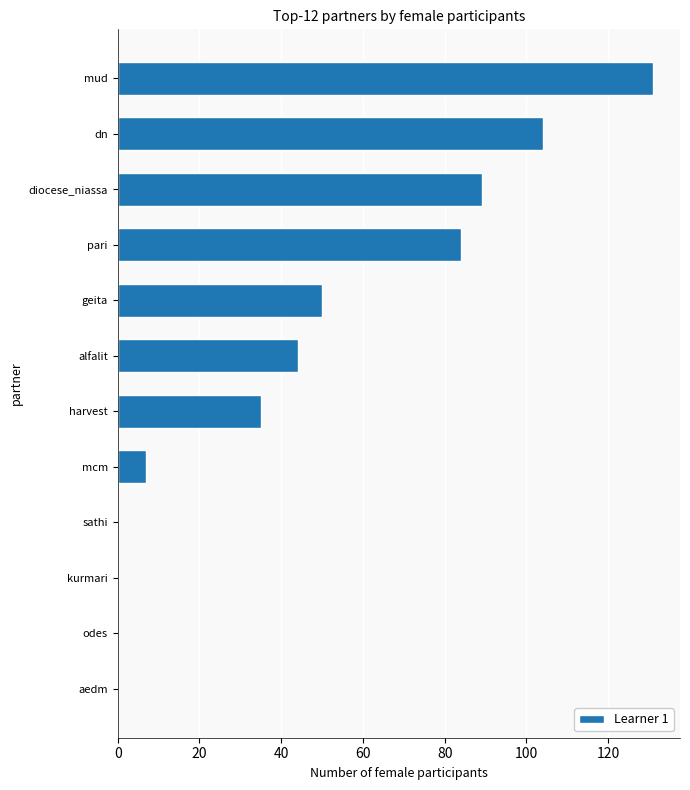

At which label is the value closest to 65?

geita